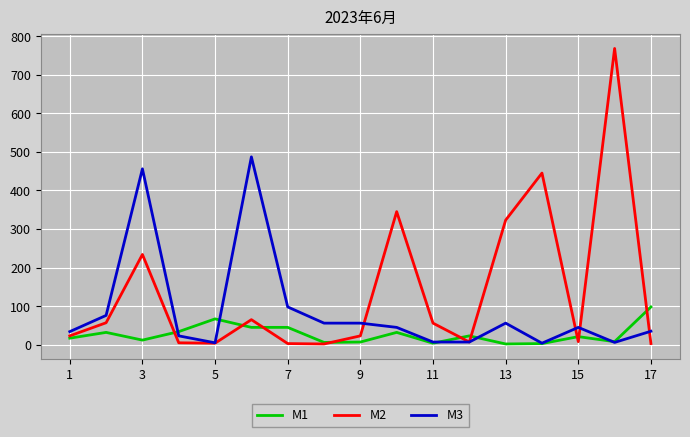

What are all the series names shown in the legend?

M1, M2, M3